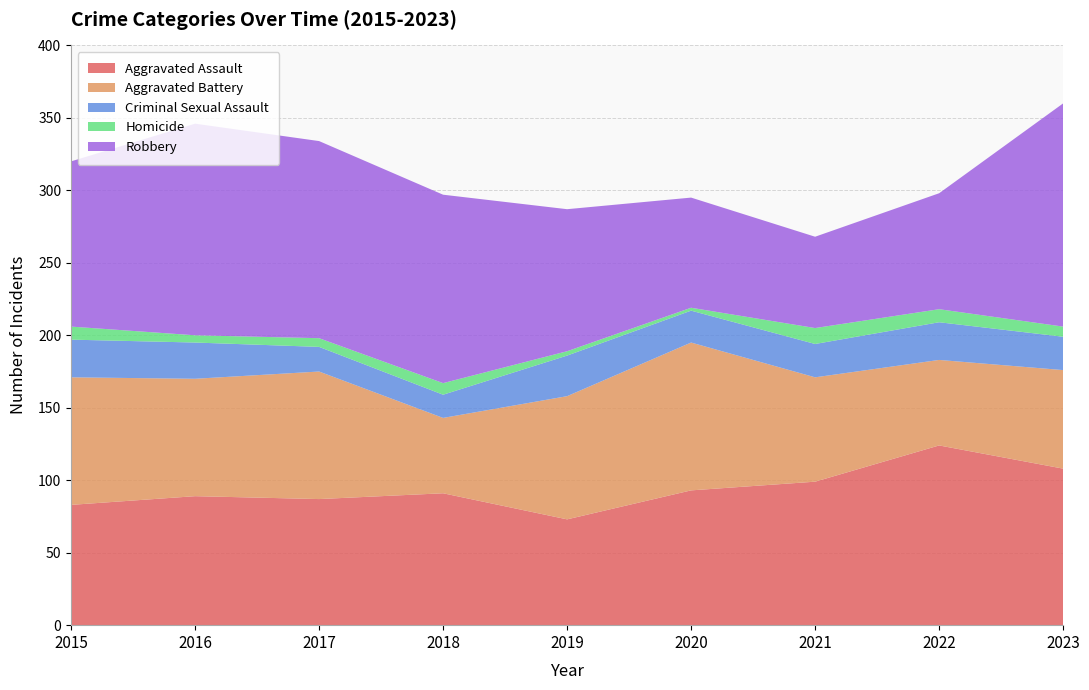

Reading right to left, list all the values displayed in this chart.

Aggravated Assault: 2023=108	2022=124	2021=99	2020=93	2019=73	2018=91	2017=87	2016=89	2015=83
Aggravated Battery: 2023=68	2022=59	2021=72	2020=102	2019=85	2018=52	2017=88	2016=81	2015=88
Criminal Sexual Assault: 2023=23	2022=26	2021=23	2020=22	2019=28	2018=16	2017=17	2016=25	2015=26
Homicide: 2023=7	2022=9	2021=11	2020=2	2019=3	2018=8	2017=6	2016=5	2015=9
Robbery: 2023=154	2022=80	2021=63	2020=76	2019=98	2018=130	2017=136	2016=146	2015=114